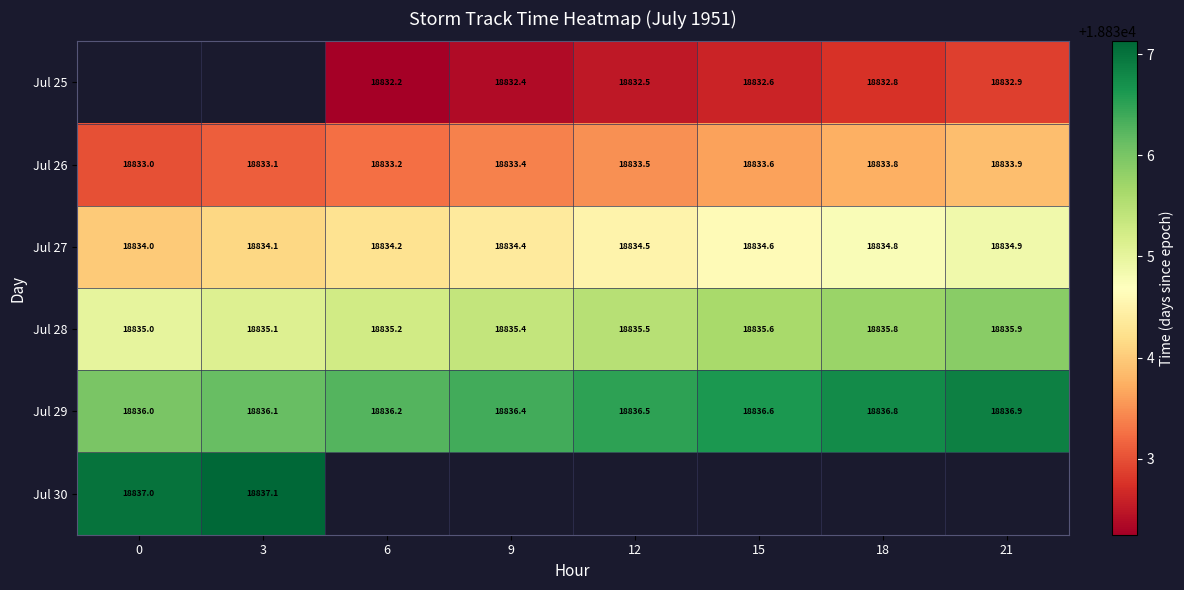

Between 12 and 21, which series saw the biggest shift?

row_0